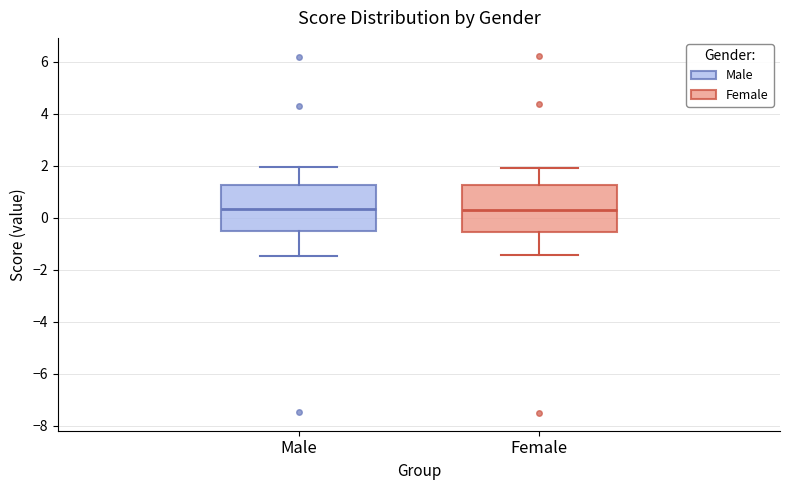

Where does the upper whisker of the box for Male end on the y-axis? The values are not printed on the chart, so give them approximately, as read against the axis.

2.0